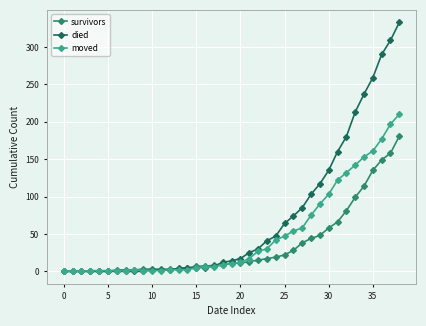

Count the number of data series in this chart.

3